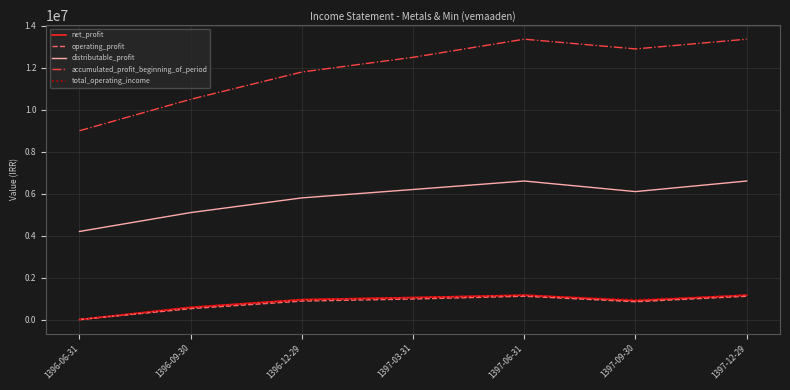

Which series has the widest spread of values?

accumulated_profit_beginning_of_period